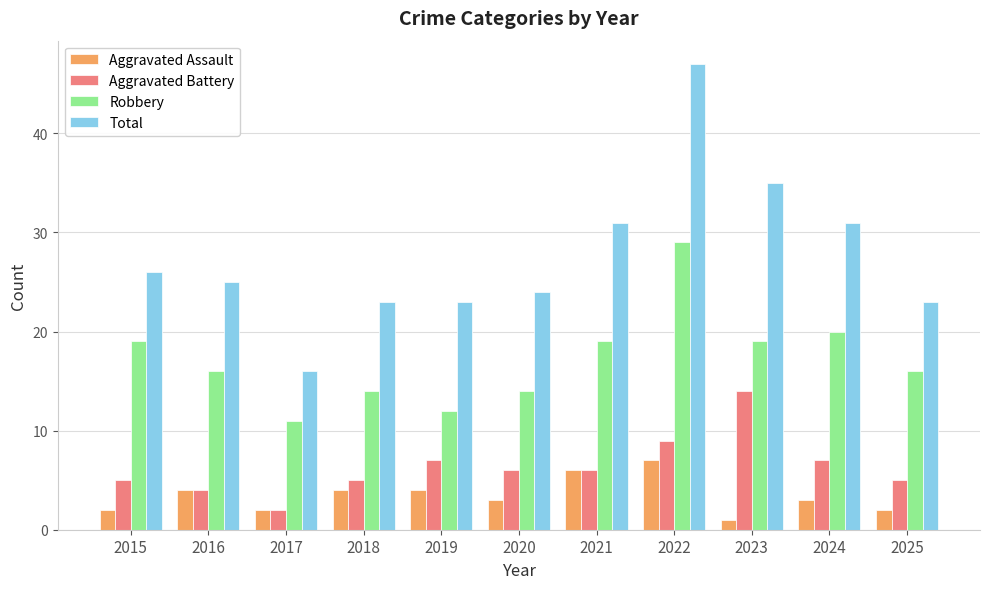

Rank the series at 2024 from highest to lowest value.

Total, Robbery, Aggravated Battery, Aggravated Assault